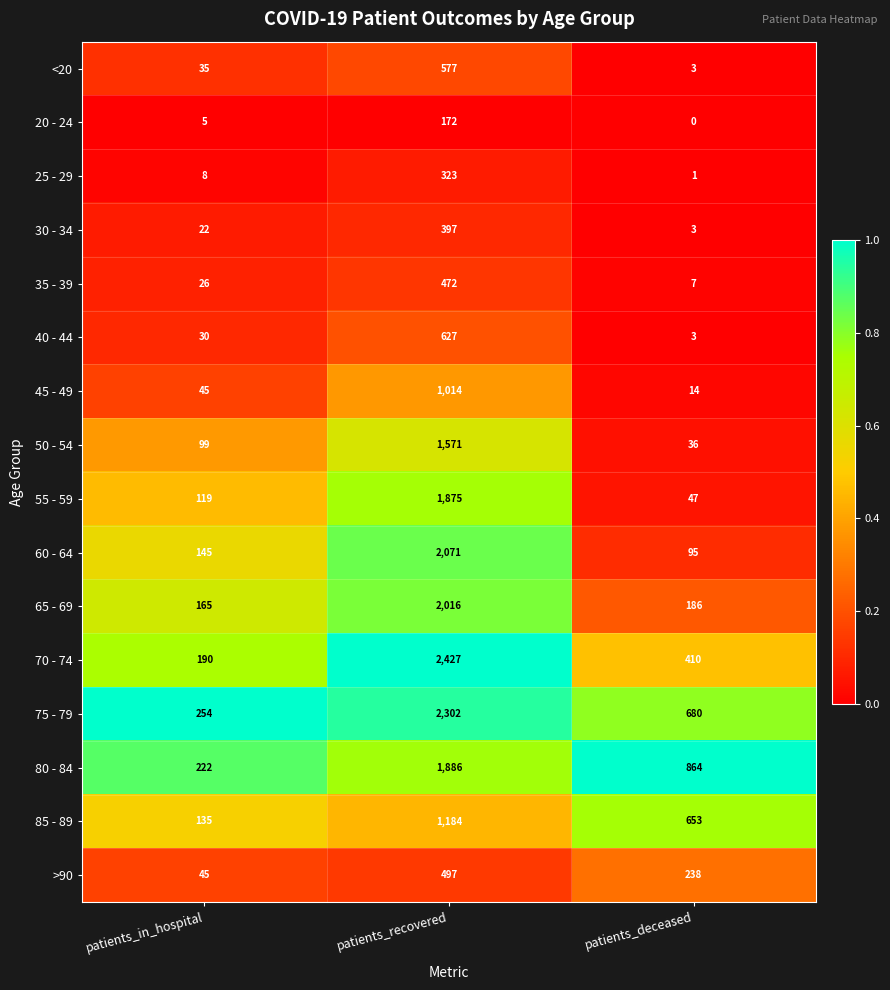

Which series has the widest spread of values?

70 - 74